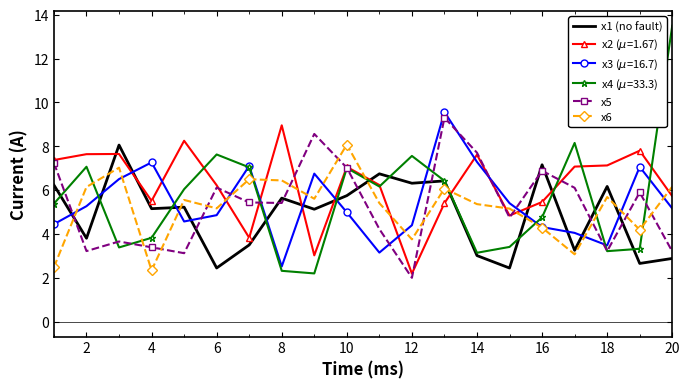

True or false: x5 has more than 1 points higher than both neighbors.

True